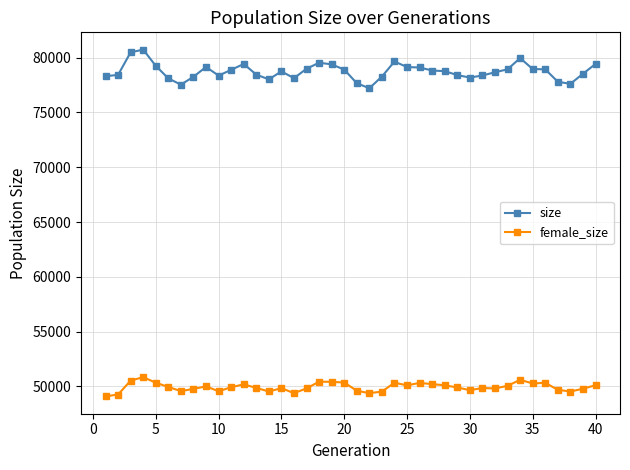

What is the value of the size point at the 24th from the left?

79647